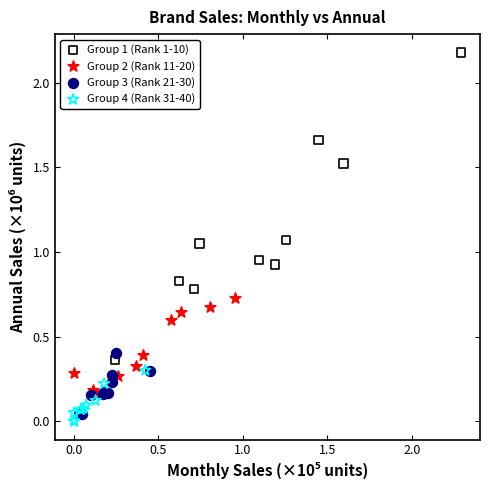

Which series reaches the maximum Y coordinate?

Group 1 (Rank 1-10)